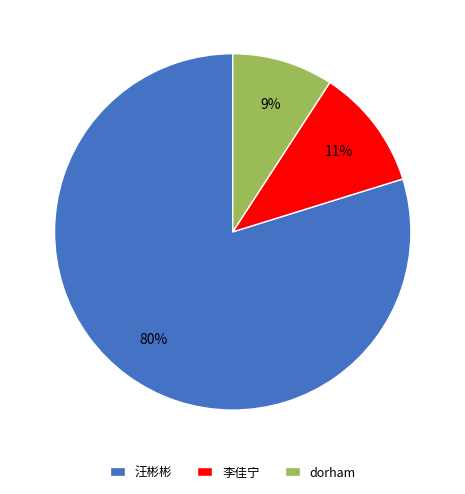

Is it true that 汪彬彬 is 80% of the pie?

True